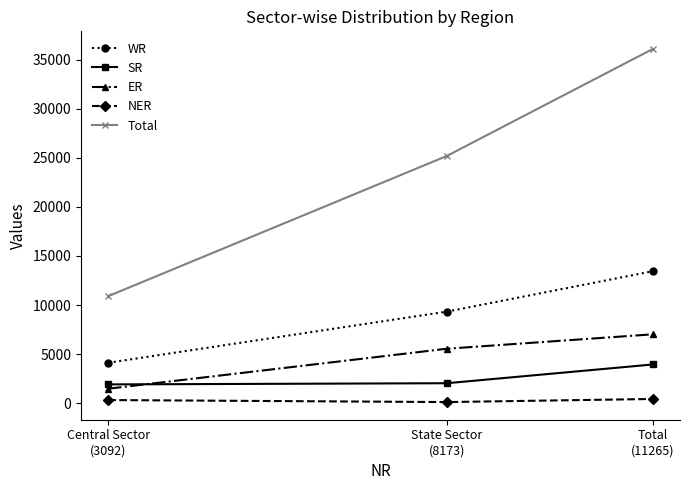

Which series has the largest total across all categories?

Total